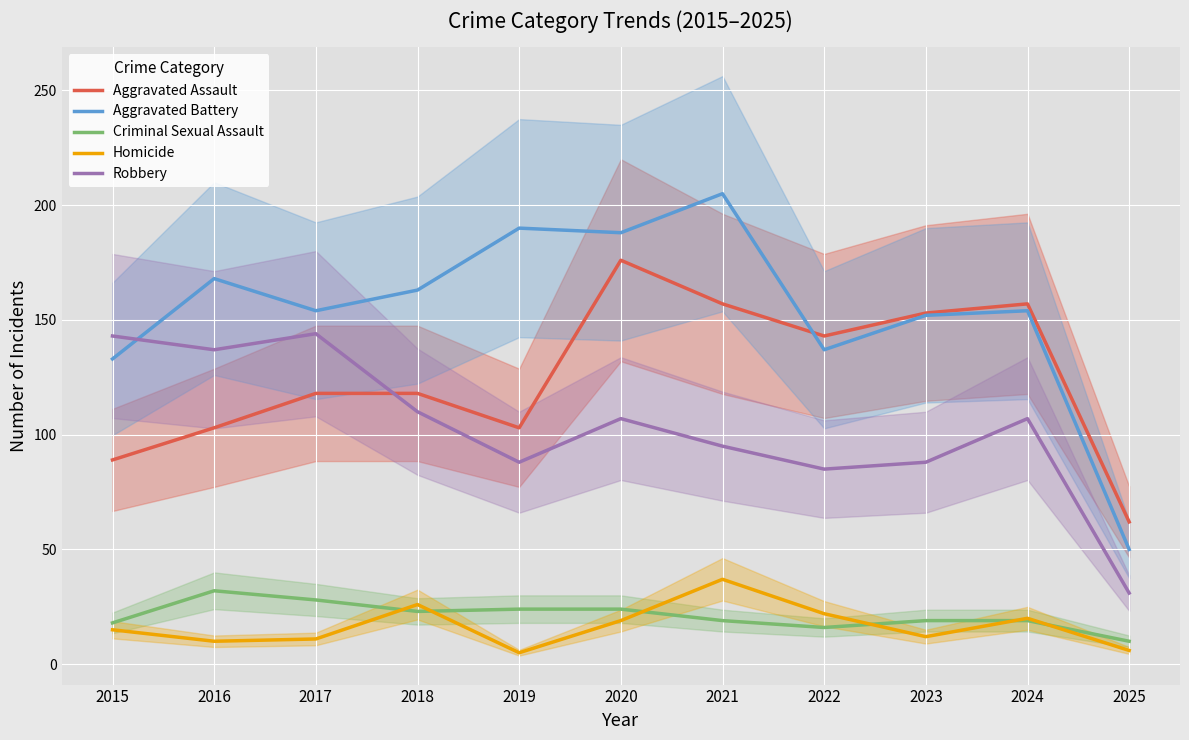

What is the lowest value of the Aggravated Assault series?

62